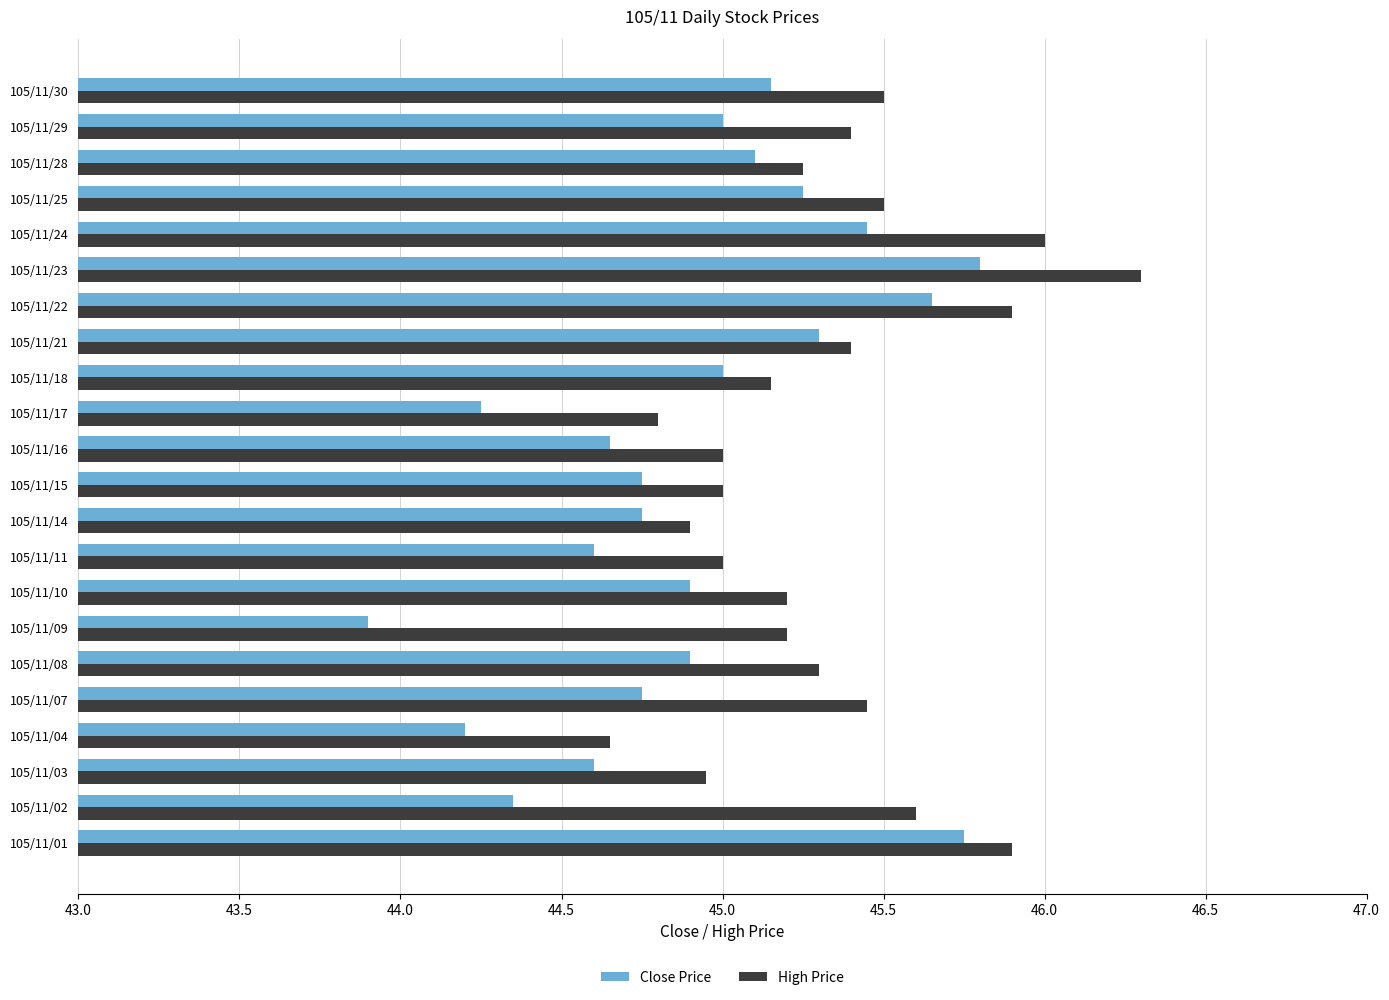

At which category is the sum across all series the highest?

105/11/23